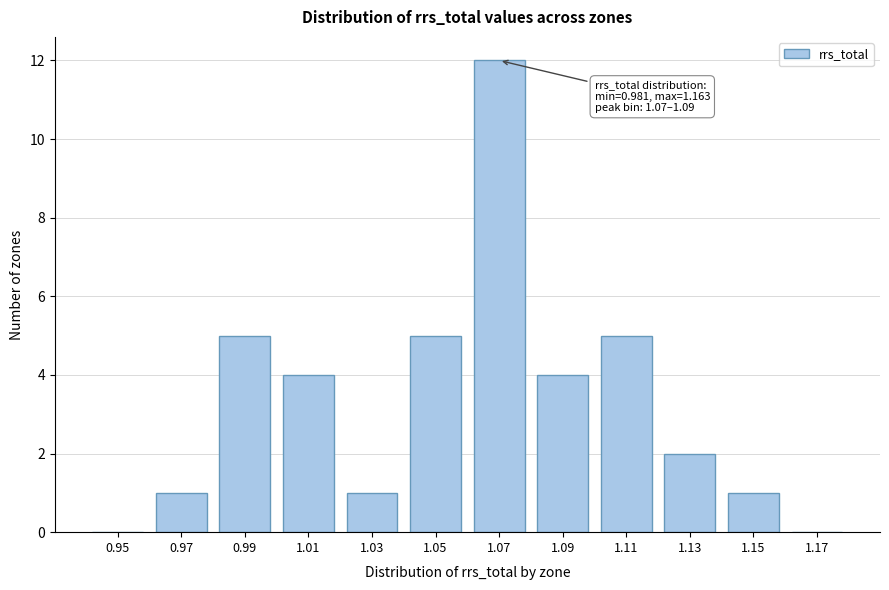

Reading left to right, list all the values displayed in this chart.

0.95=0	0.97=1	0.99=5	1.01=4	1.03=1	1.05=5	1.07=12	1.09=4	1.11=5	1.13=2	1.15=1	1.17=0